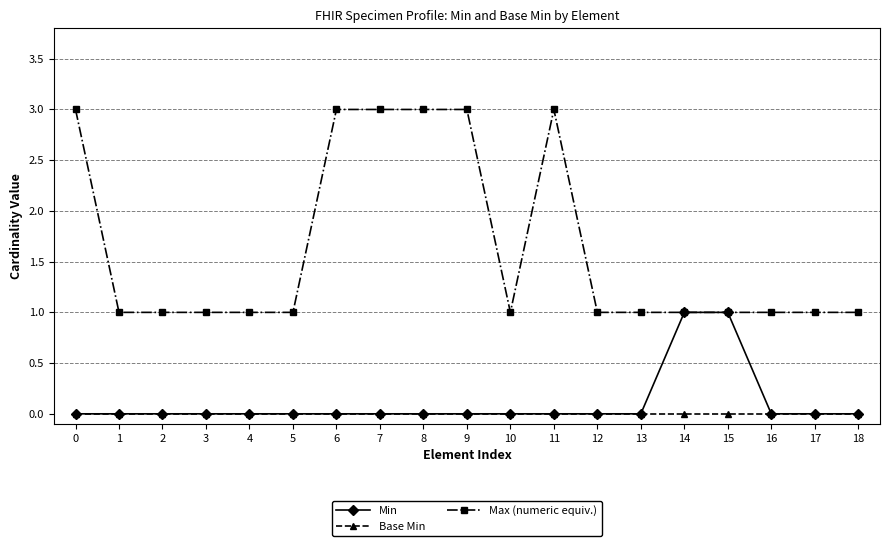

List the series in order of their peak value, highest first.

Max (numeric equiv.), Min, Base Min